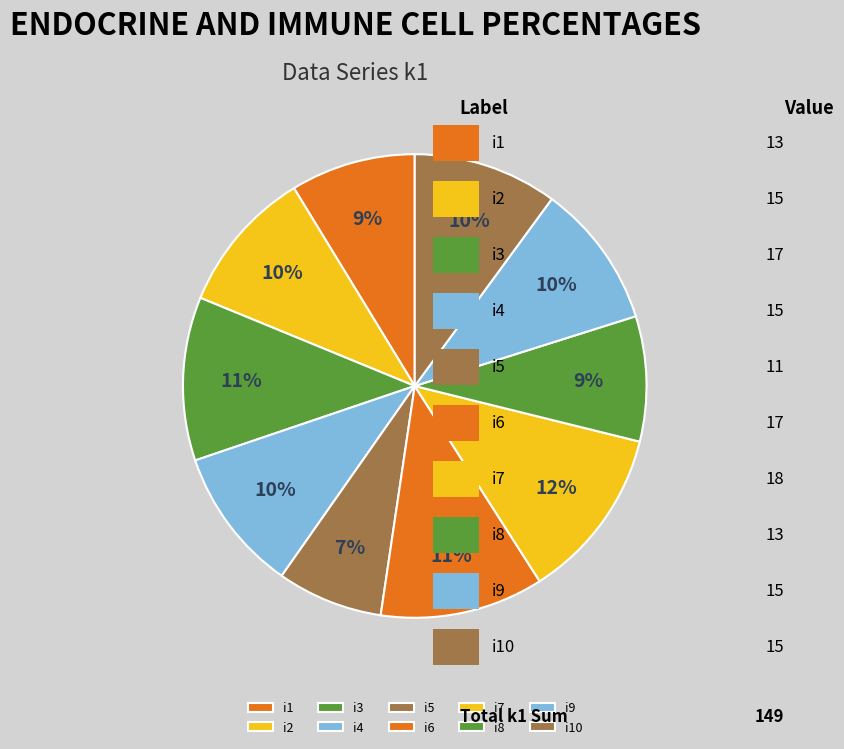

What is the ratio of the value at i1 to the value at i9?

0.9